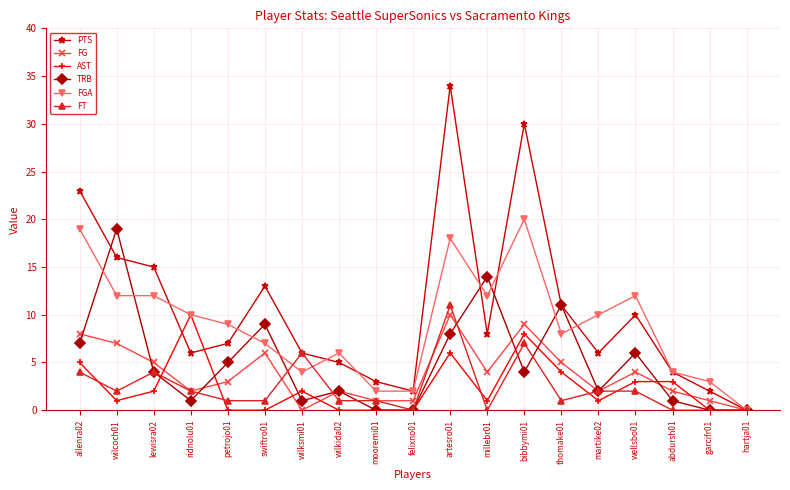

What is the difference between the maximum and minimum values in the PTS series?

34